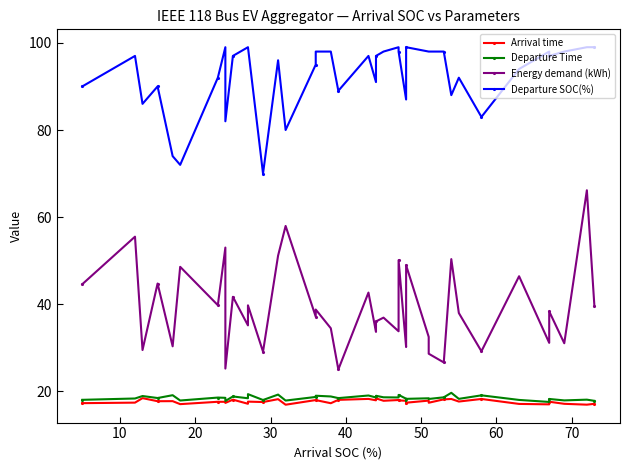

What is the average value of the Arrival time series?

17.7